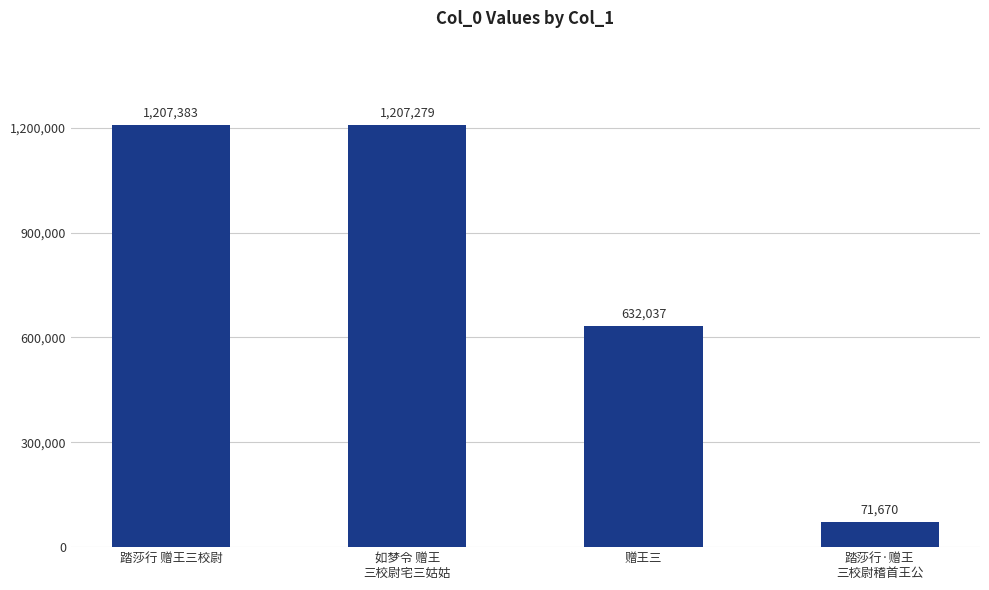

Reading left to right, what are all the values shown in this chart?

1207383	1207279	632037	71670